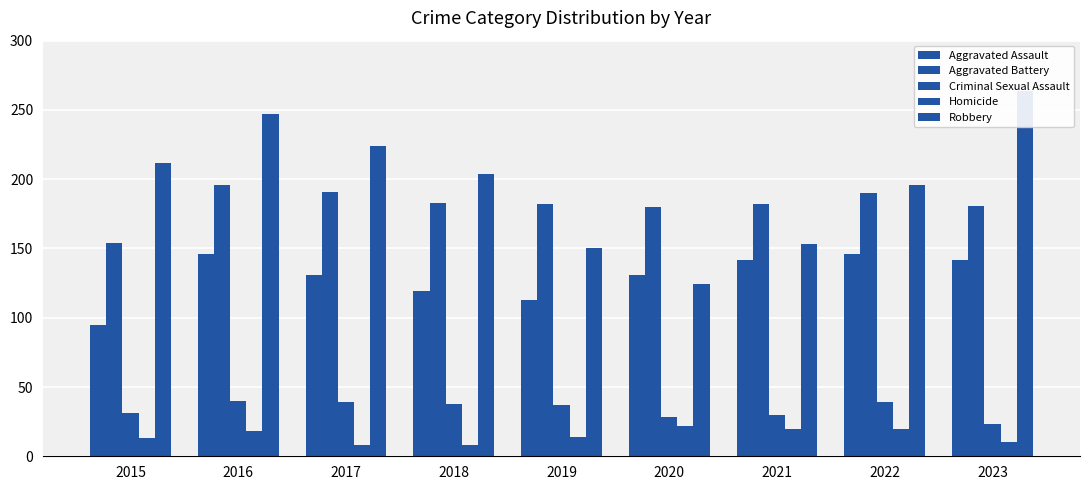

Is the value of Criminal Sexual Assault at 2022 greater than the value of Homicide at 2020?

Yes